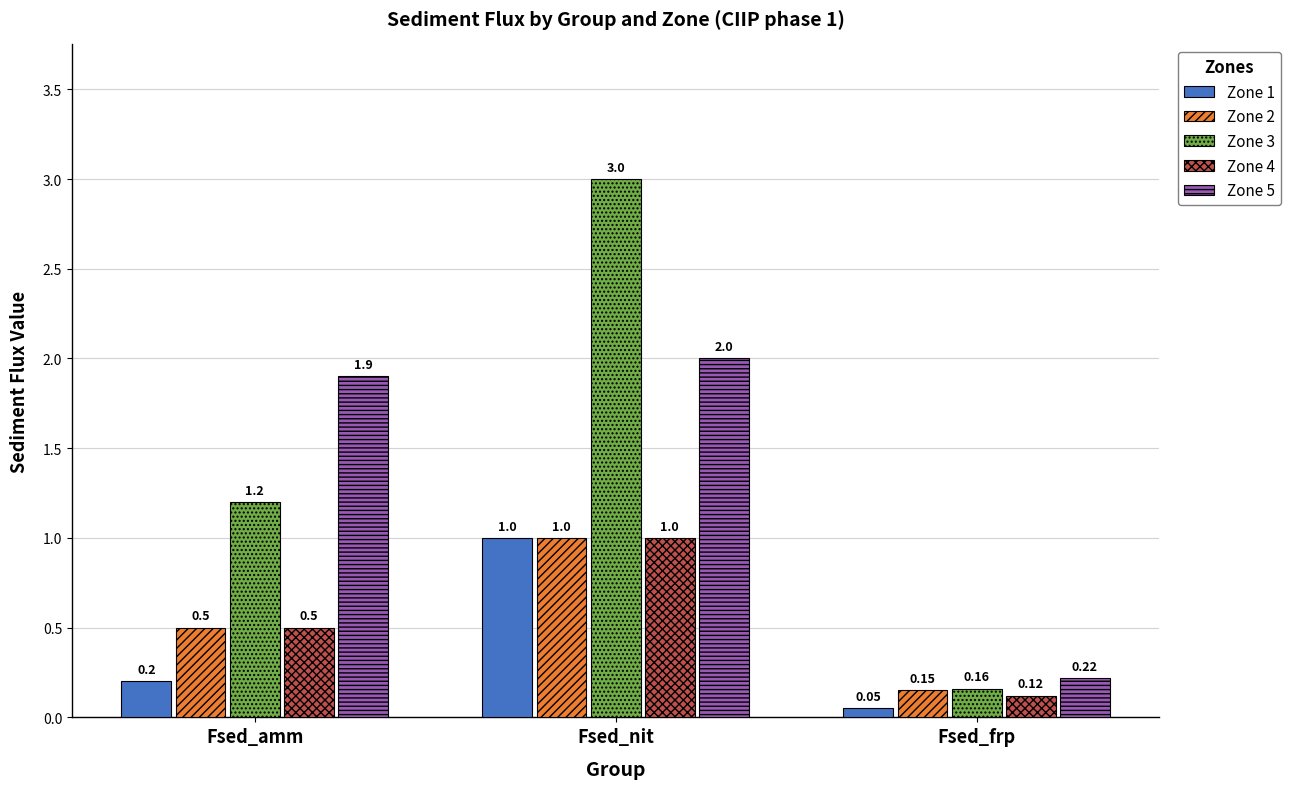

Where is Zone 4 nearest to the value 0?

Fsed_frp